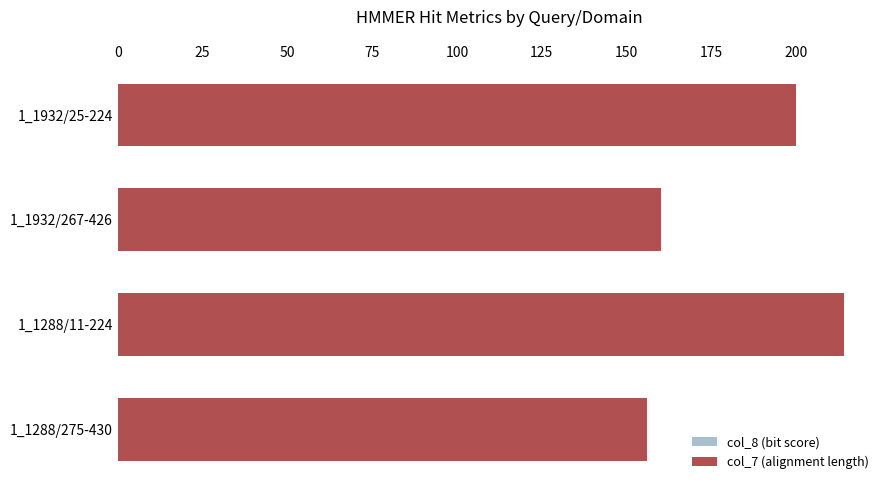

How many categories are shown in the chart?

4